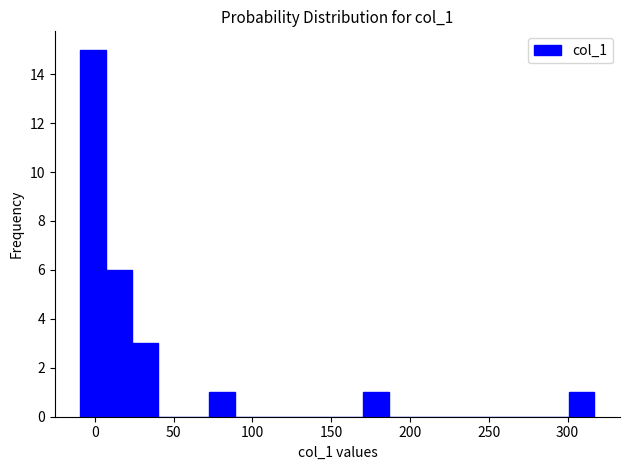

Read against the x-axis, roughly where is the centre of the tallest bar?

0